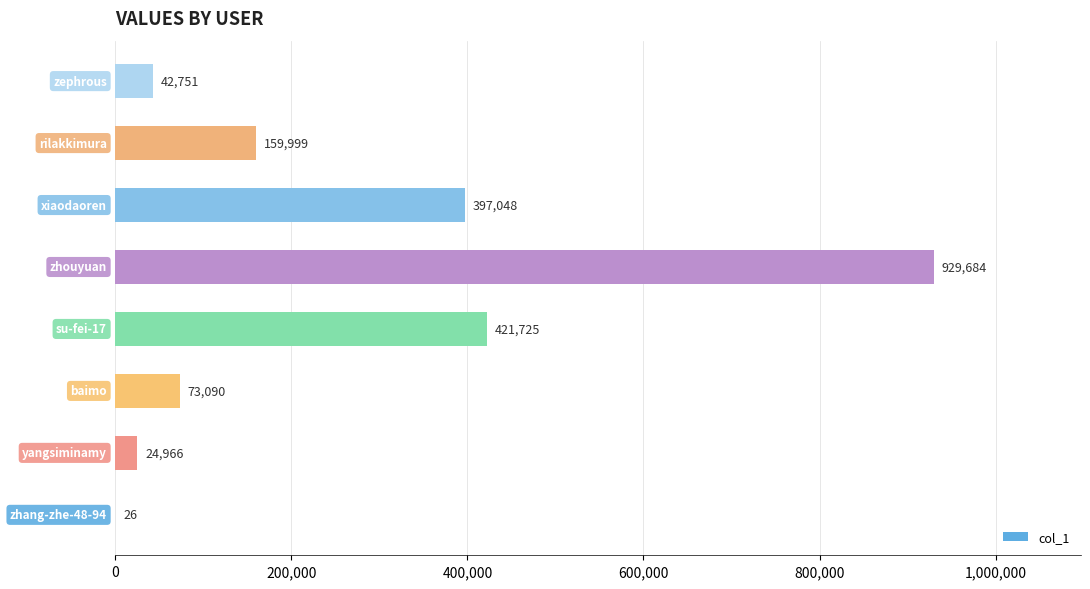

What is the maximum value shown in the chart?

929684